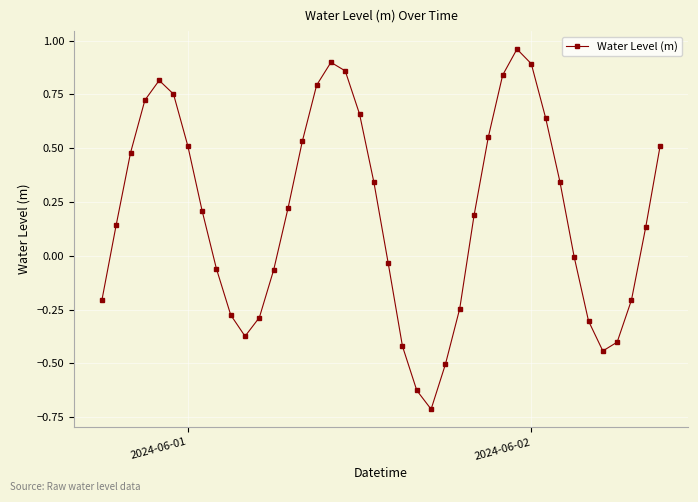

How many data points does each series have?

40